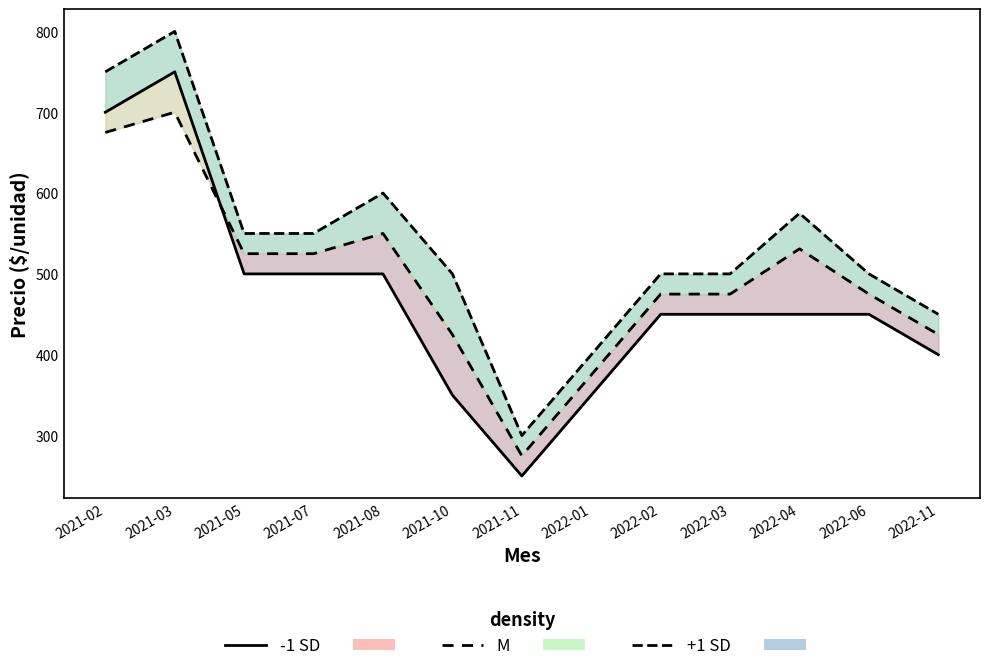

What is the difference between the +1 SD line values at 2022-03 and 2021-08?

100